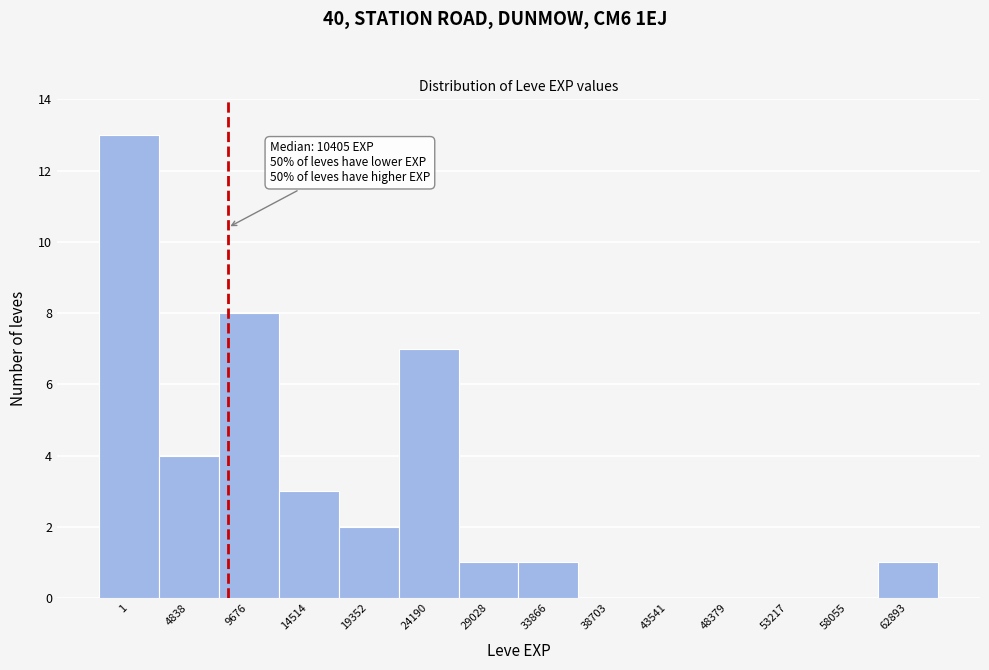

What is the change in value from 58055 to 62893?

+1